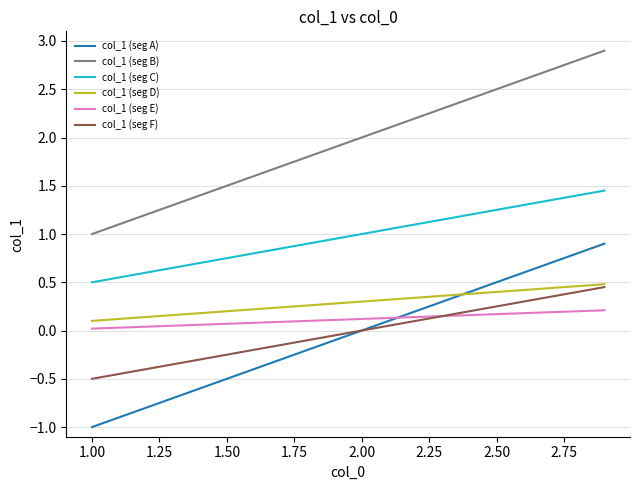

What is the smallest value displayed?

-1.0